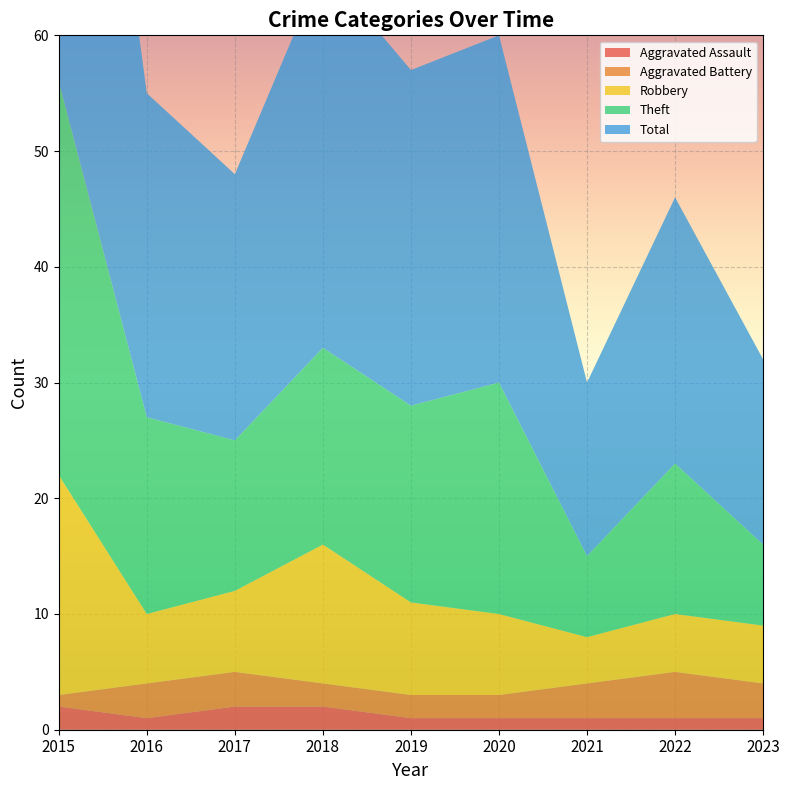

Reading left to right, extract all data points from this chart.

Aggravated Assault: 2015=2	2016=1	2017=2	2018=2	2019=1	2020=1	2021=1	2022=1	2023=1
Aggravated Battery: 2015=1	2016=3	2017=3	2018=2	2019=2	2020=2	2021=3	2022=4	2023=3
Robbery: 2015=19	2016=6	2017=7	2018=12	2019=8	2020=7	2021=4	2022=5	2023=5
Theft: 2015=34	2016=17	2017=13	2018=17	2019=17	2020=20	2021=7	2022=13	2023=7
Total: 2015=56	2016=28	2017=23	2018=33	2019=29	2020=30	2021=15	2022=23	2023=16